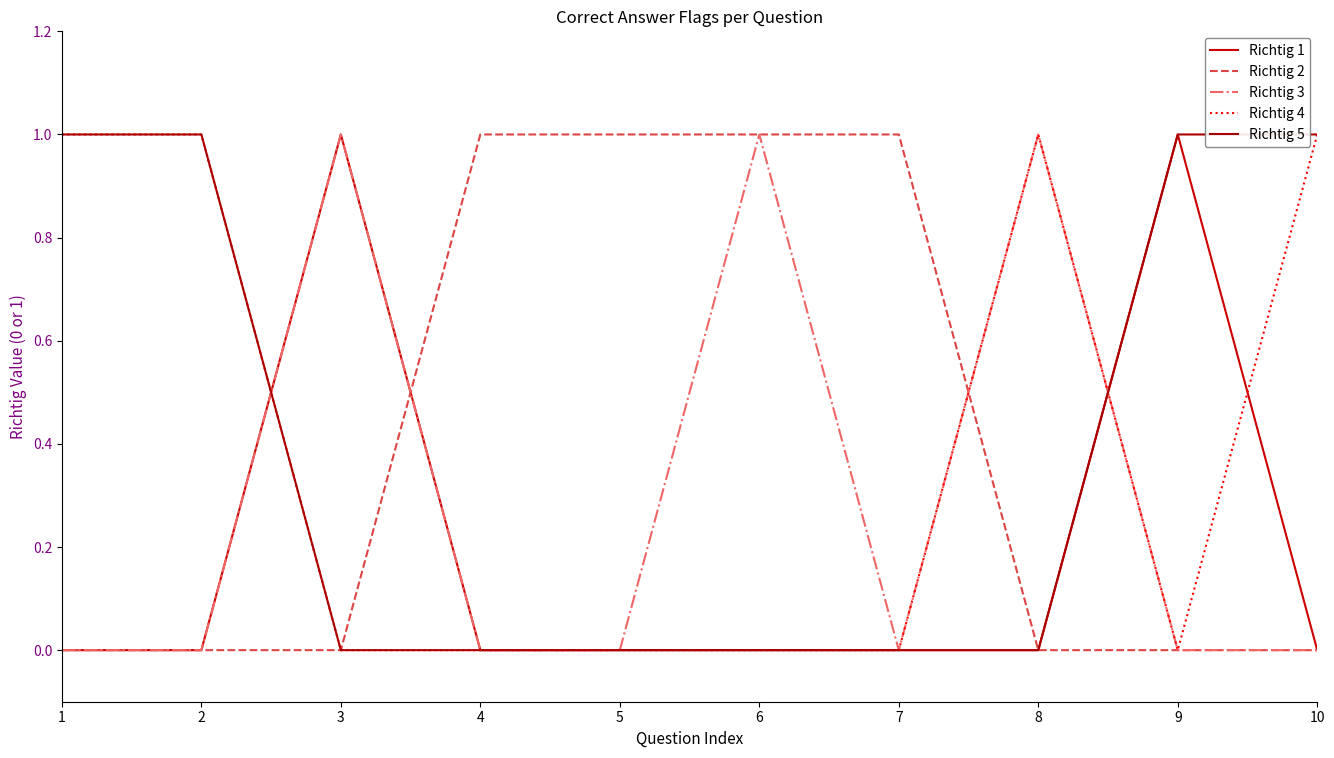

What is the maximum value for Richtig 2?

1